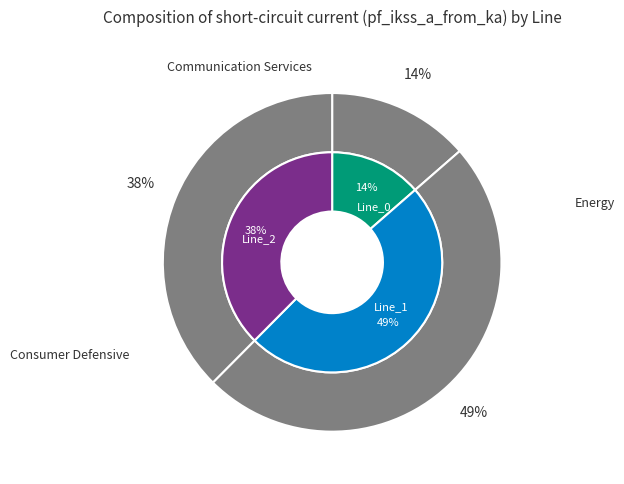

What portion of the pie excludes Line_1?

51.1%